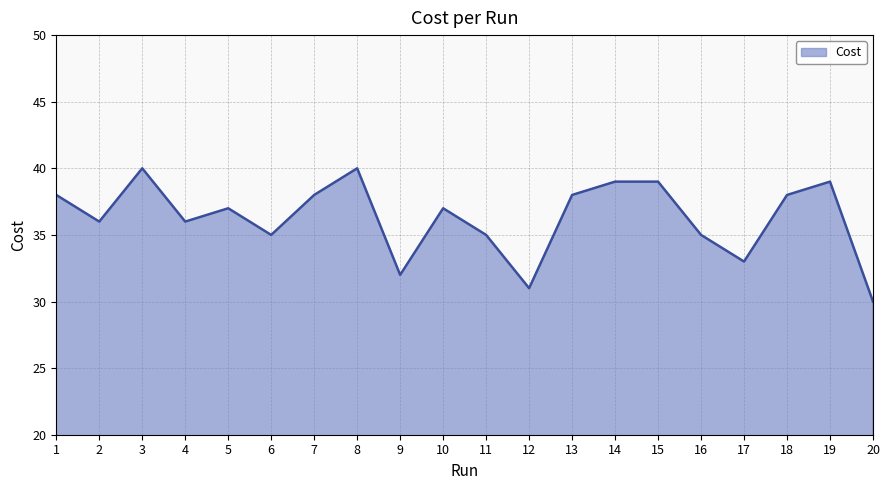

The chart shows a value of 36.0 at 4. True or false?

True